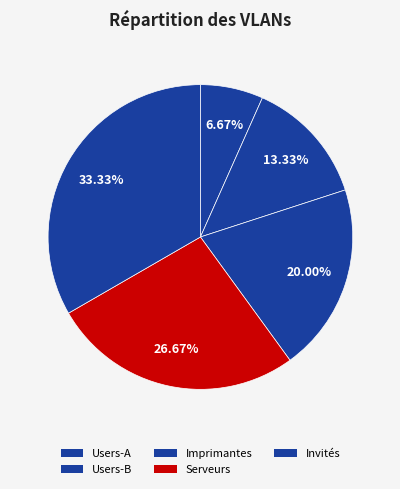

Is the sum of Invités and Imprimantes greater than half?

Yes